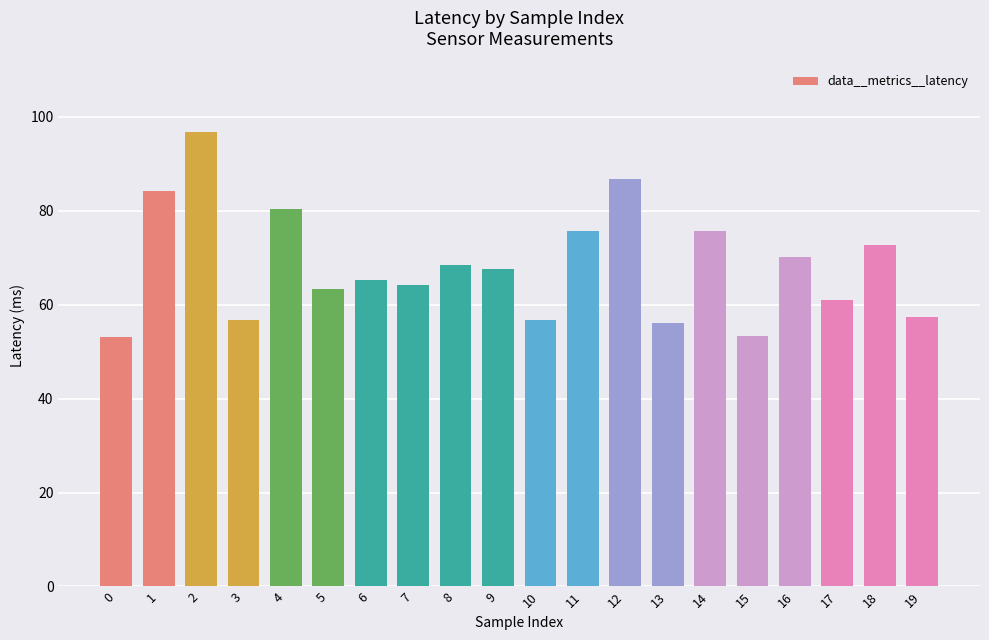

What is the smallest value displayed?

53.2